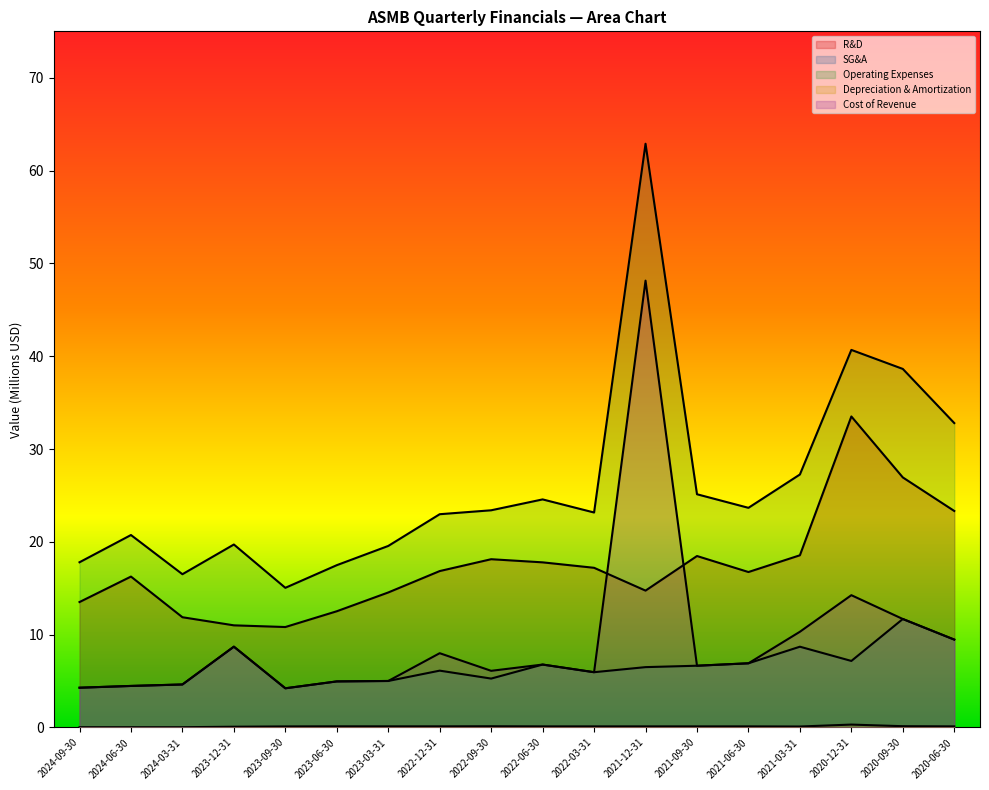

True or false: Operating Expenses and SG&A intersect in this chart.

False